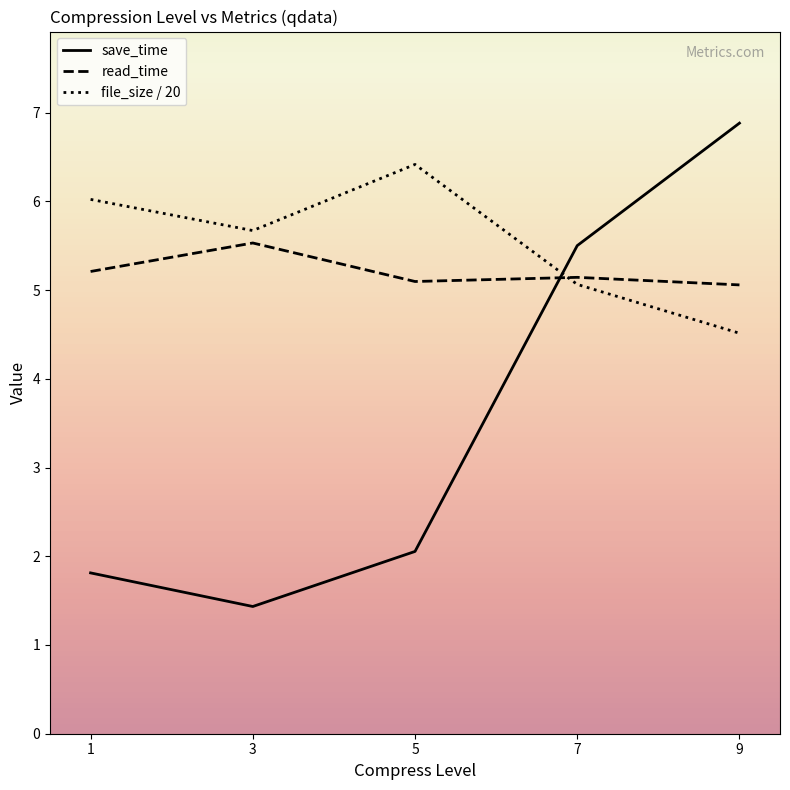

The value of read_time at 1 is 5.2. True or false?

True